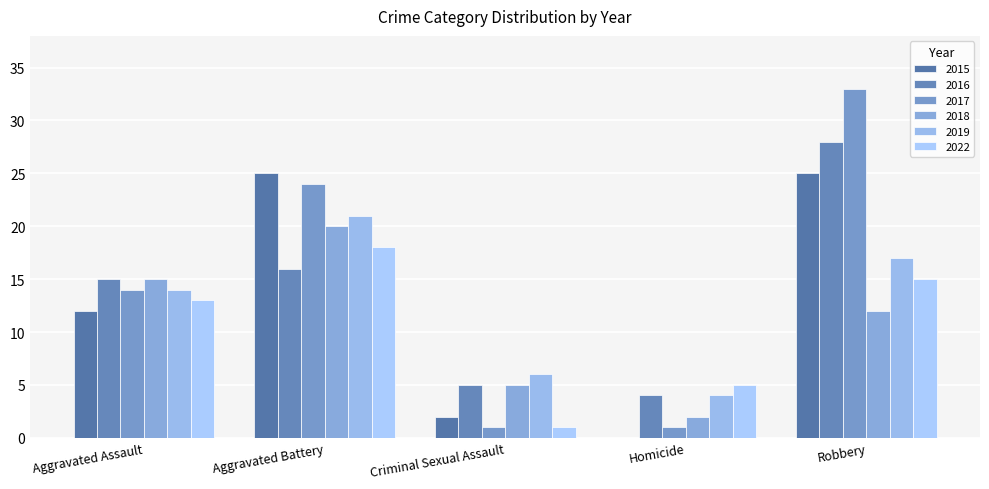

How many series are shown in this chart?

6